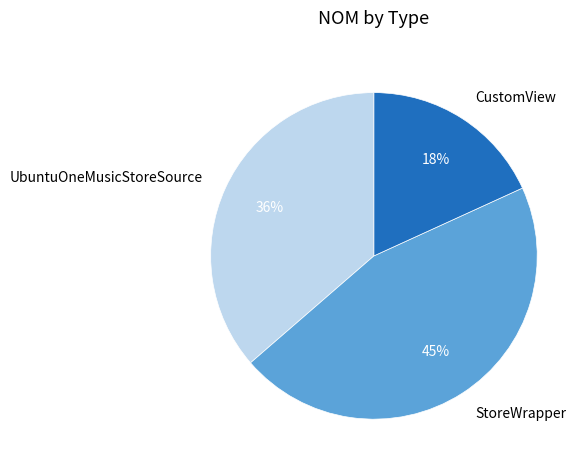

To the nearest percent, what is the average slice percentage?

33%